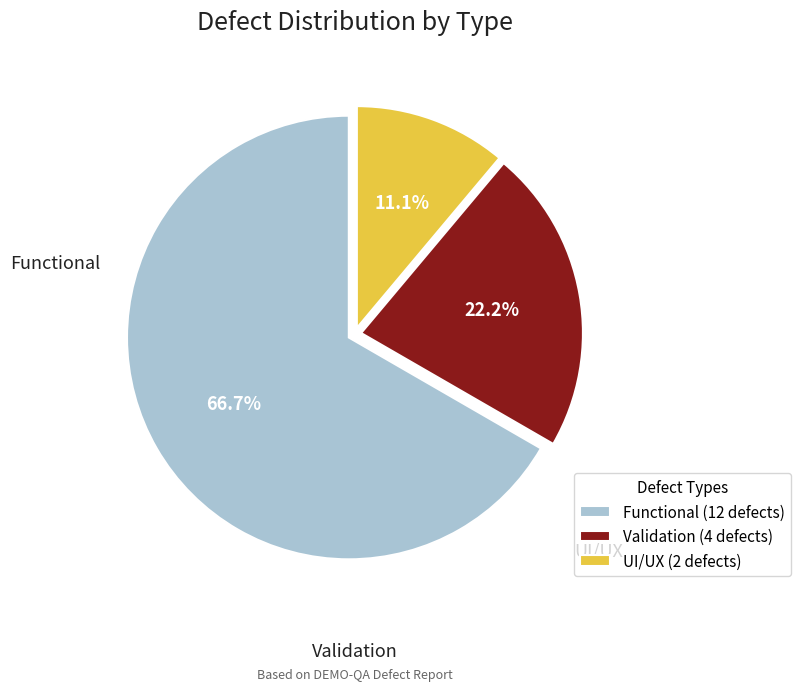

What is the ratio of the value at Functional to the value at Validation?

3.0